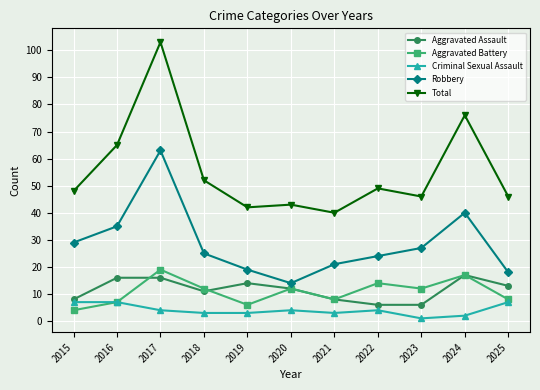

Where is Robbery nearest to the value 38?

2024